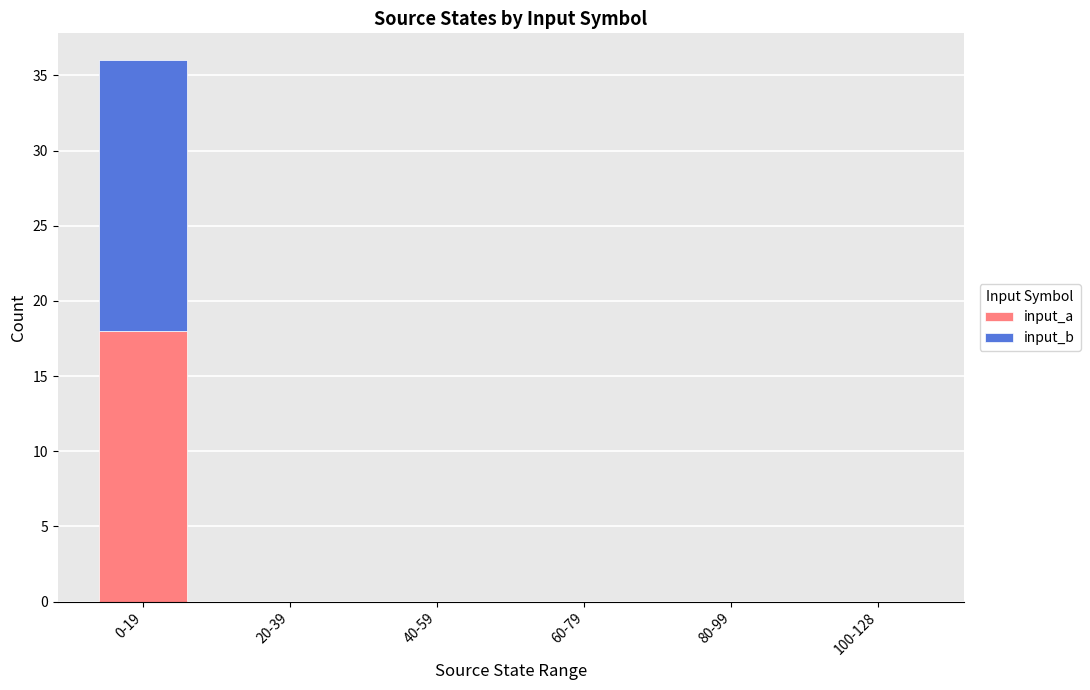

Is it true that input_a equals 0 at 40-59?

True